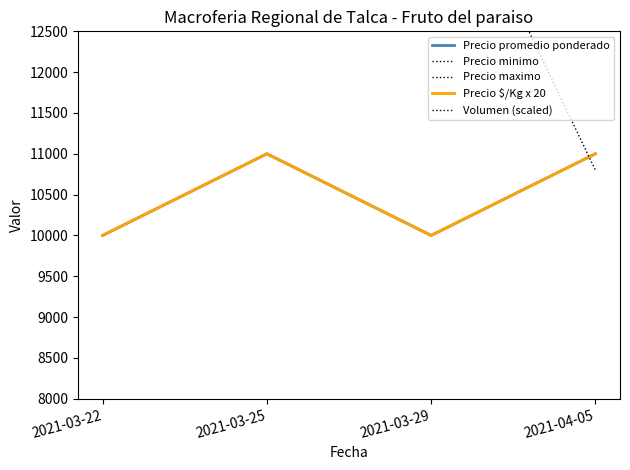

What is the sum of the Volumen (scaled) values at 2021-03-25 and 2021-03-22?

33000